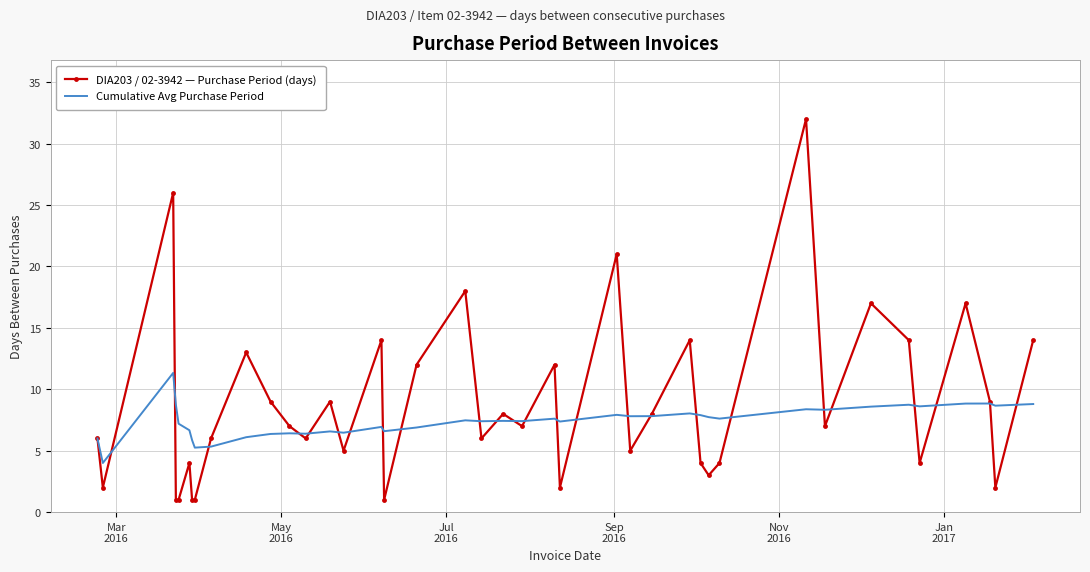

Which series has the largest range (max minus min)?

DIA203 / 02-3942 — Purchase Period (days)